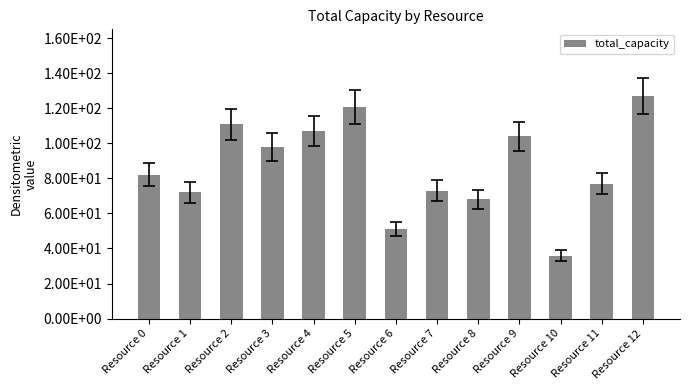

What is the value of the 11th bar from the left?

36